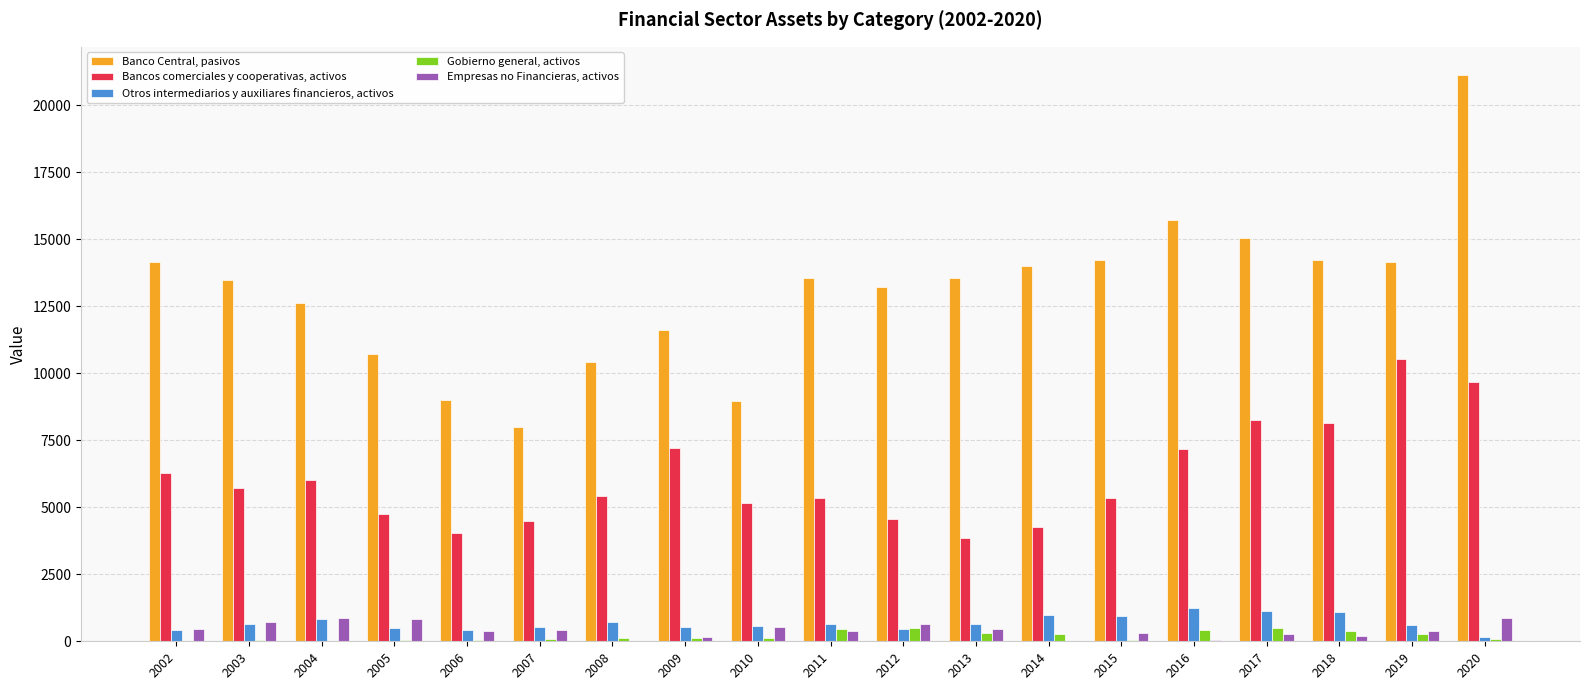

How many groups of bars are there?

19